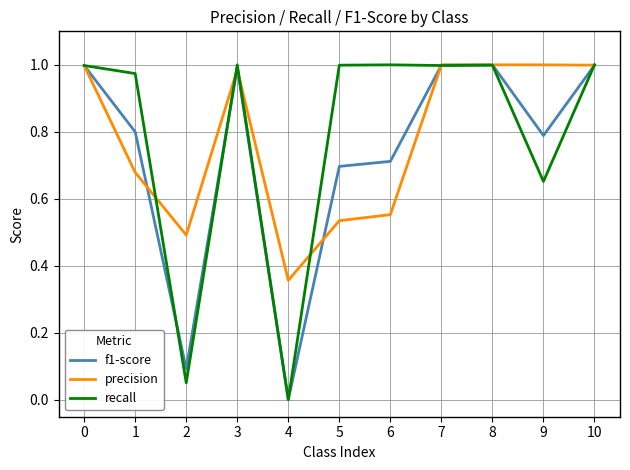

At which label is precision closest to 0?

4